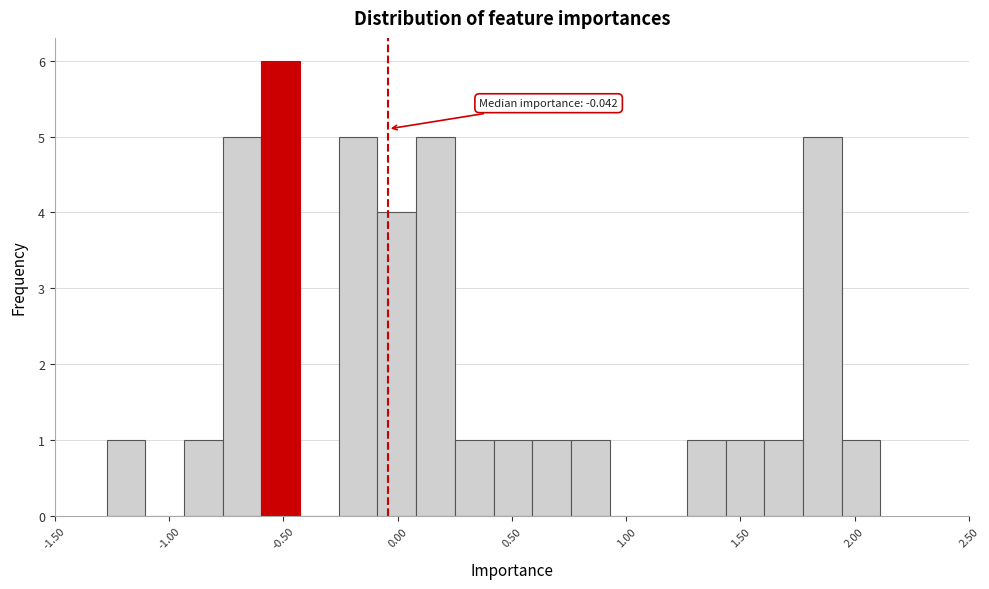

Read against the x-axis, roughly where is the centre of the tallest bar?

-0.50